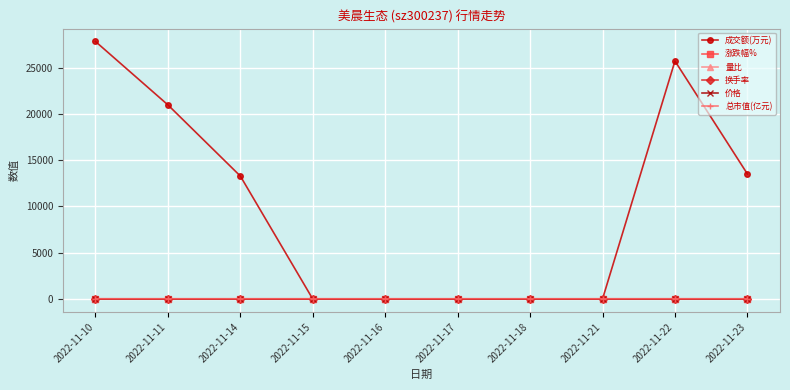

What is the value of the 量比 point at the 2nd from the left?

2.3